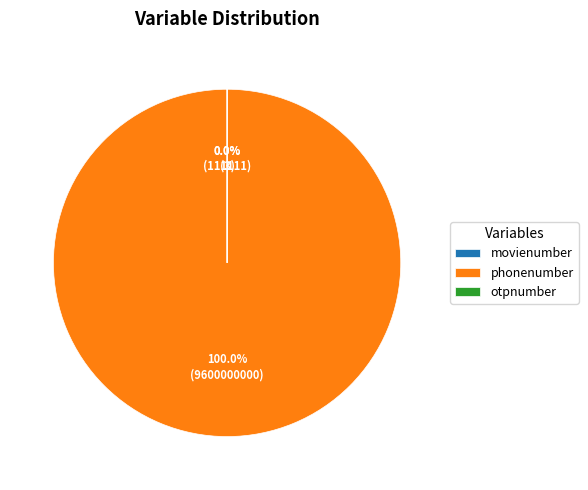

To the nearest percent, what is the average slice percentage?

33%